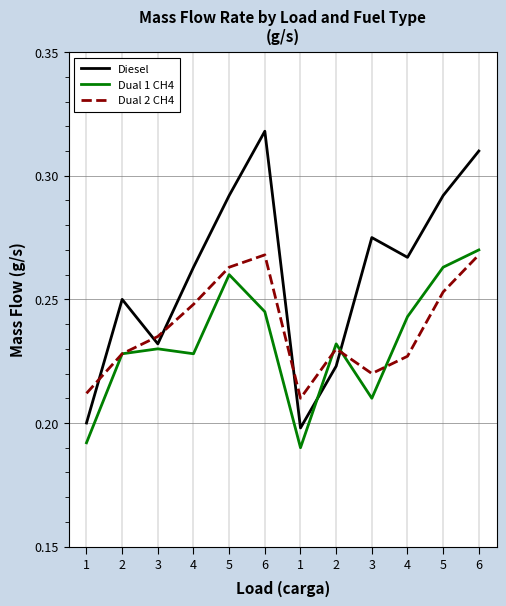

Rank the series at 6 from lowest to highest value.

Dual 1 CH4, Dual 2 CH4, Diesel